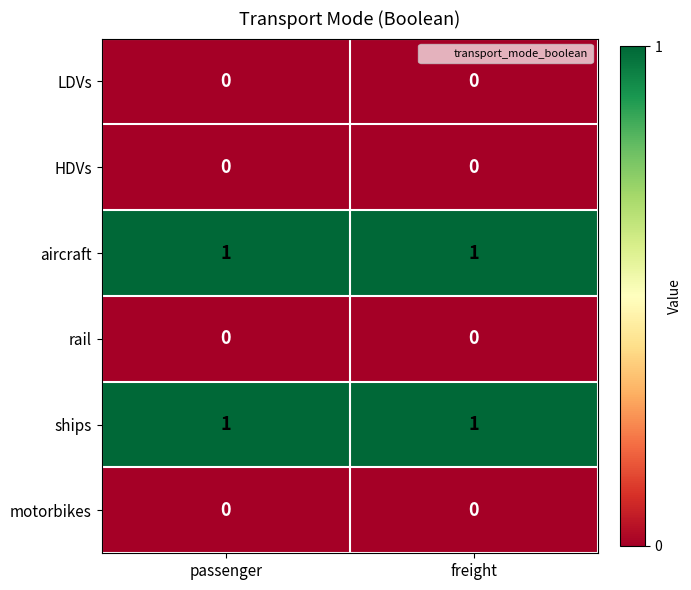

What is the spread (max minus min) of values at freight?

1